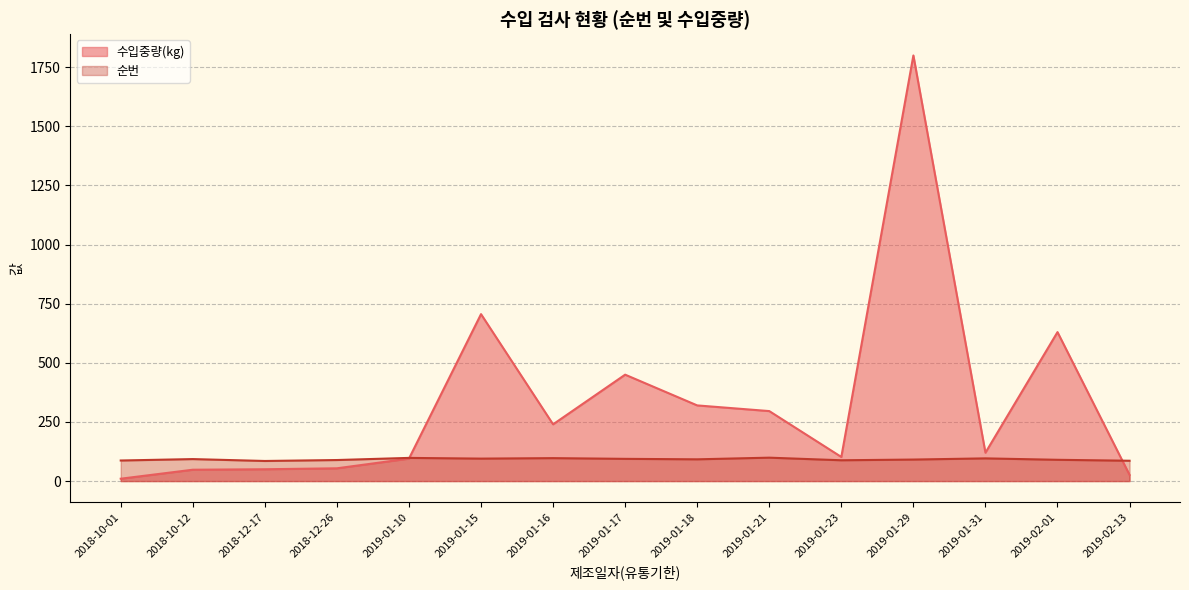

What is the smallest value displayed?

10